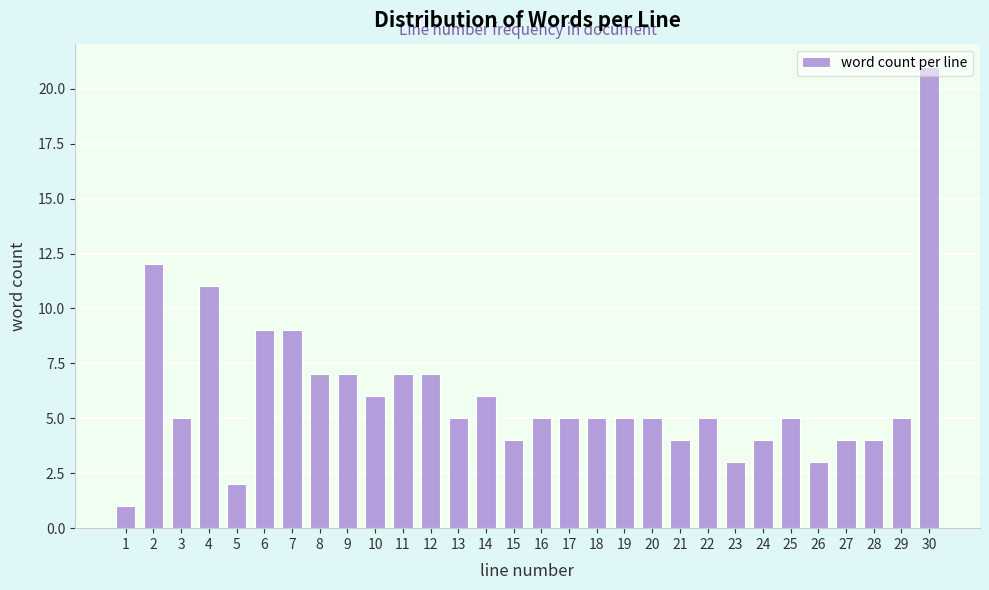

What is the difference between the second highest and minimum values?

11